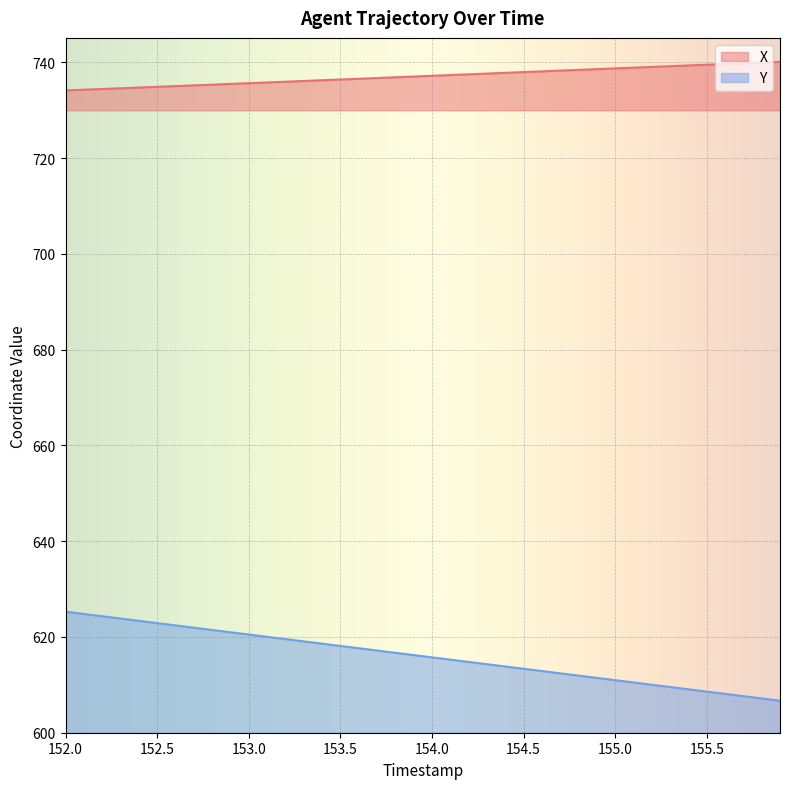

Is the value of Y at 152.5 greater than the value of X at 152.0?

No